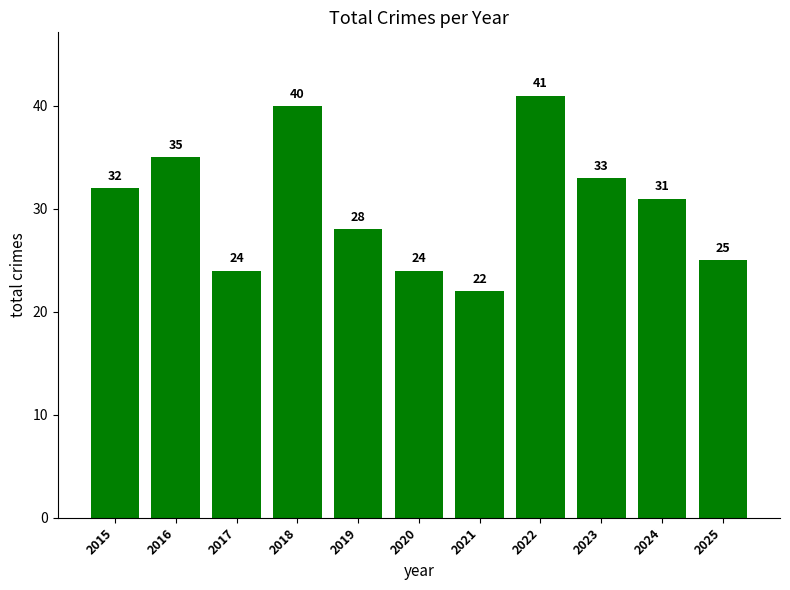

The value at 2025 is 25. True or false?

True